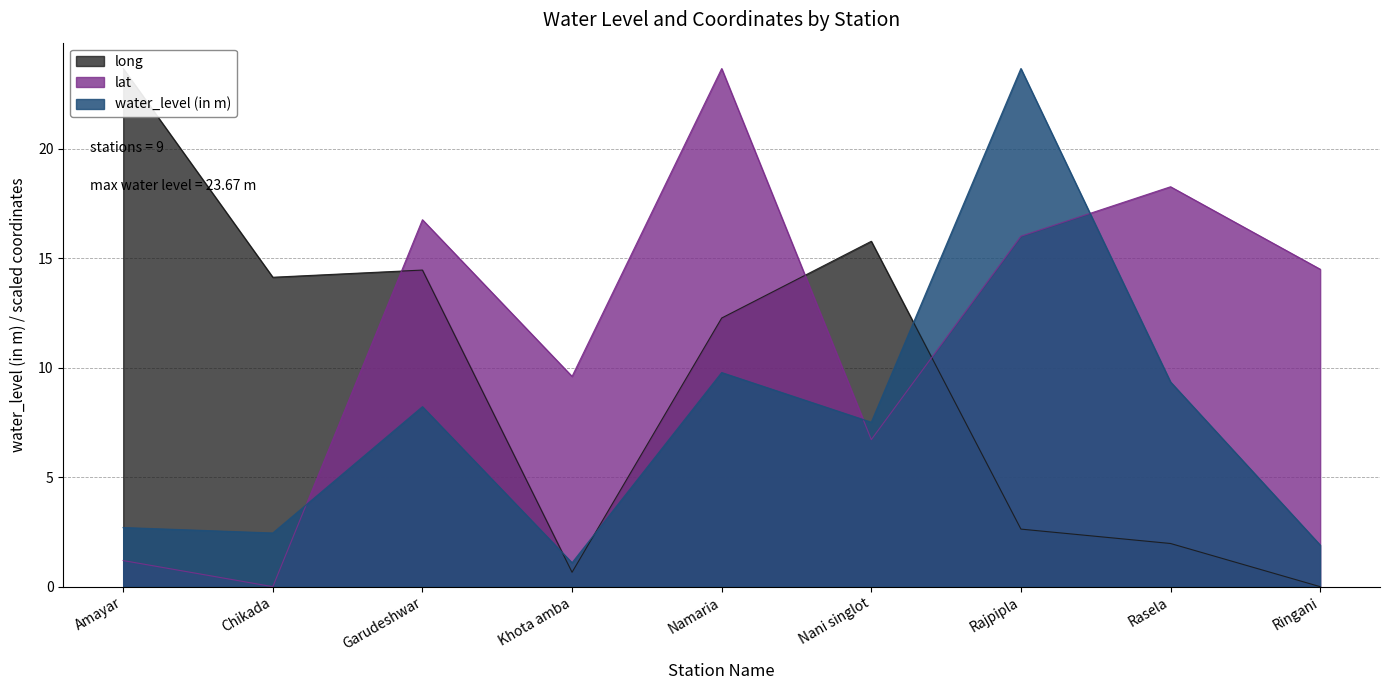

The value of long at Garudeshwar is 21.8. True or false?

False